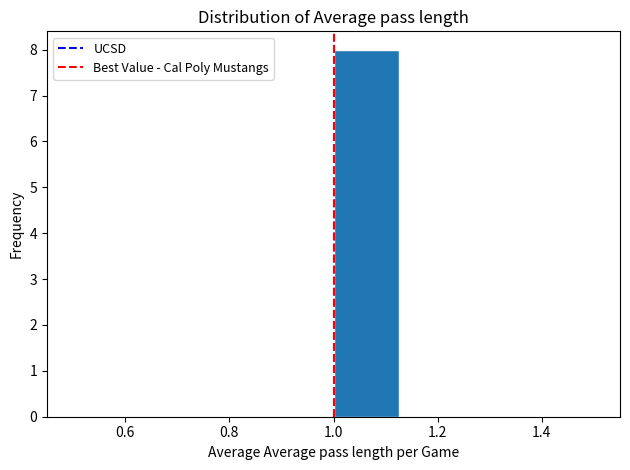

Over which range of the x-axis is the bar tallest?

1.000 to 1.125